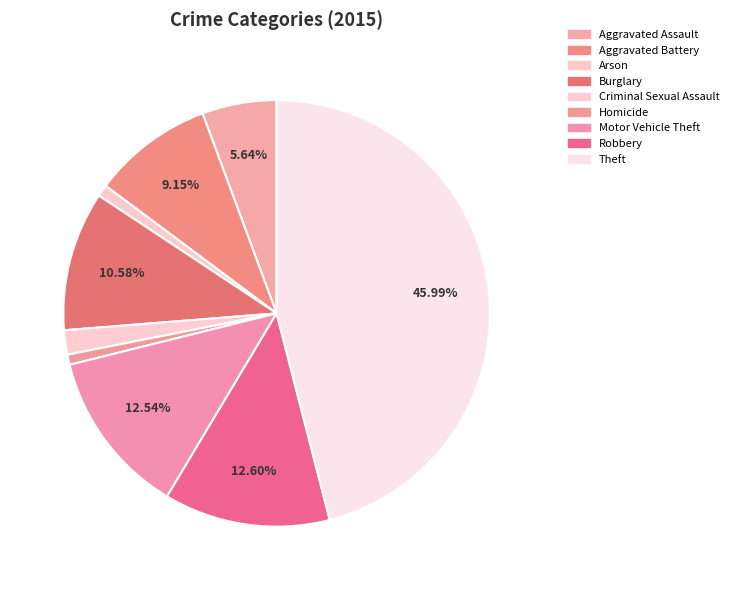

Does Motor Vehicle Theft represent more than half of the total?

No